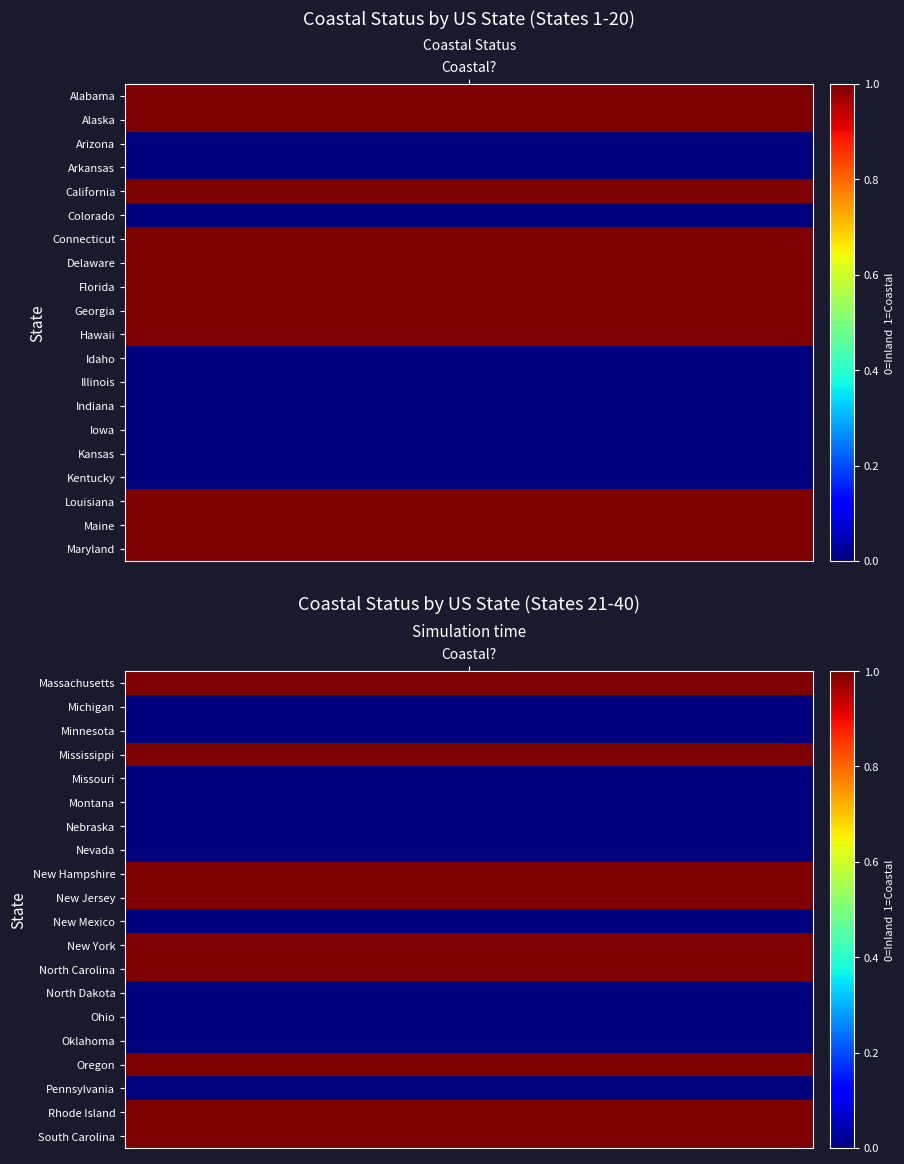

What is the change in value from Colorado to Connecticut?

+1